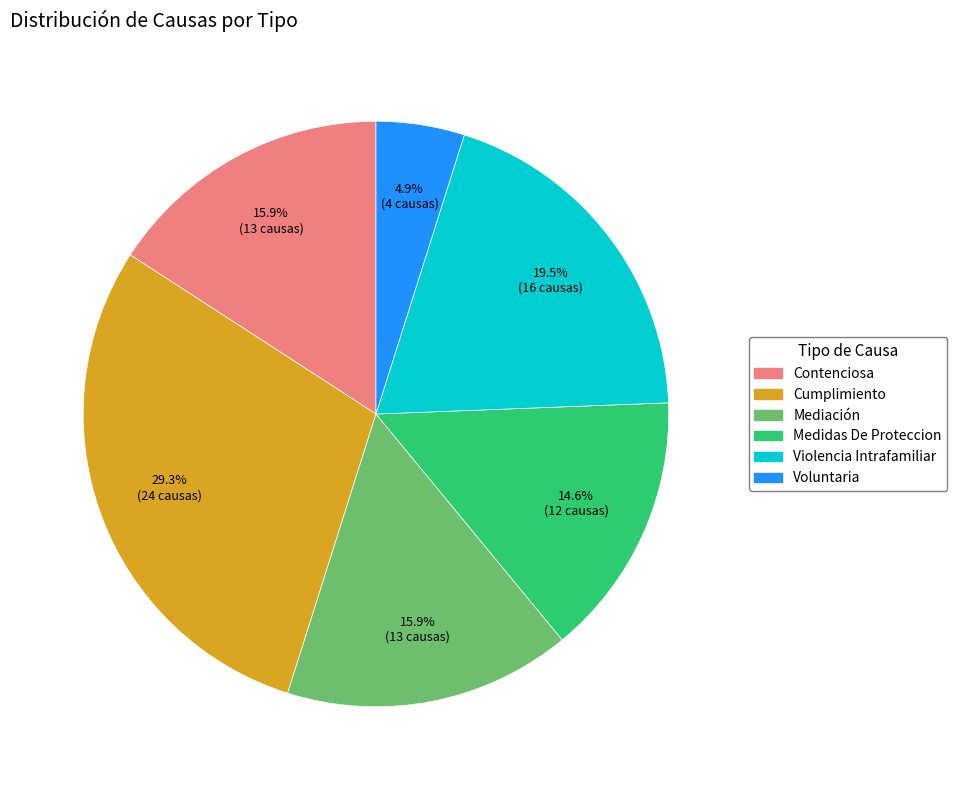

To the nearest percent, what is the difference between the largest and smallest slice percentages?

24%